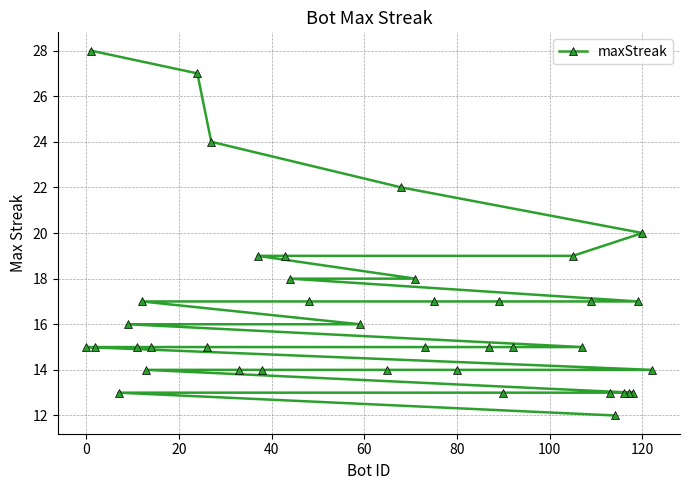

What is the difference between the second highest and minimum values?

15